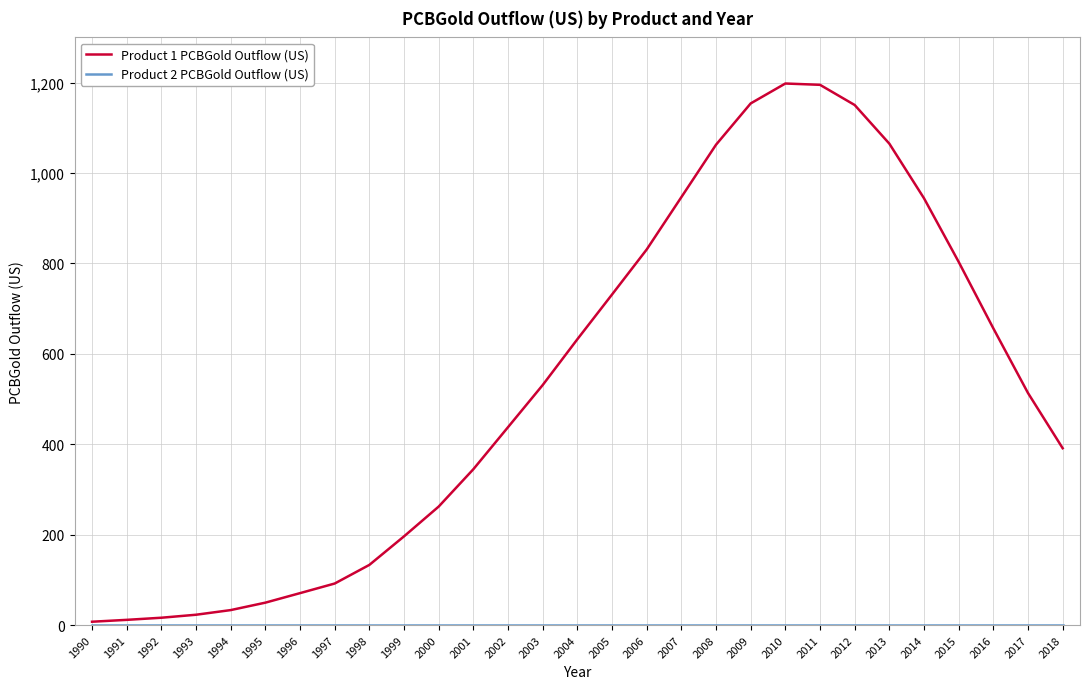

What is the spread (max minus min) of values at 1997?

91.9